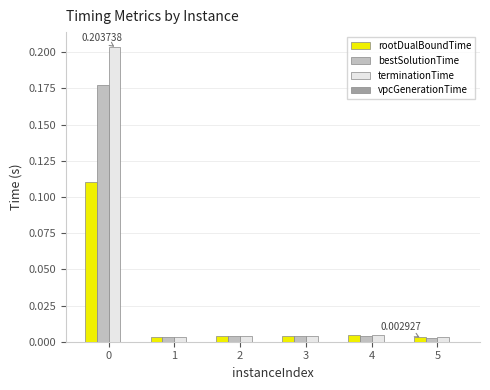

Does the chart contain stacked bars?

No